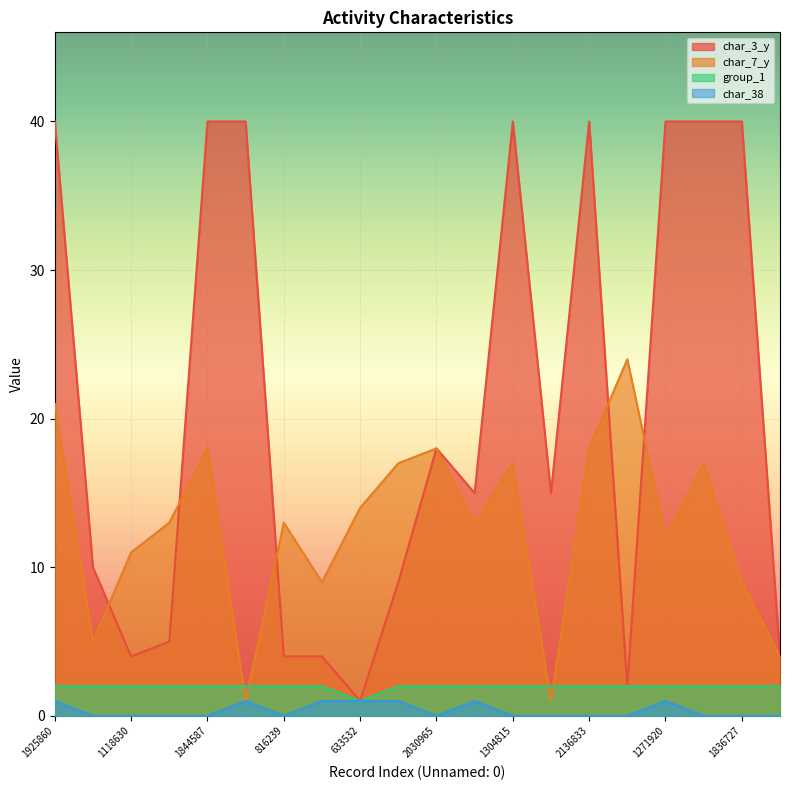

True or false: char_38 has more than 2 points higher than both neighbors.

True